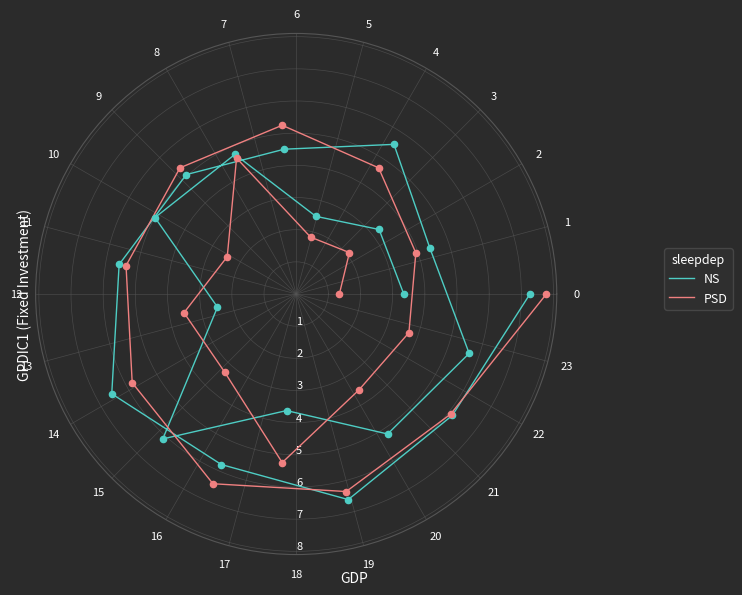

List the series in order of their peak value, highest first.

PSD, NS